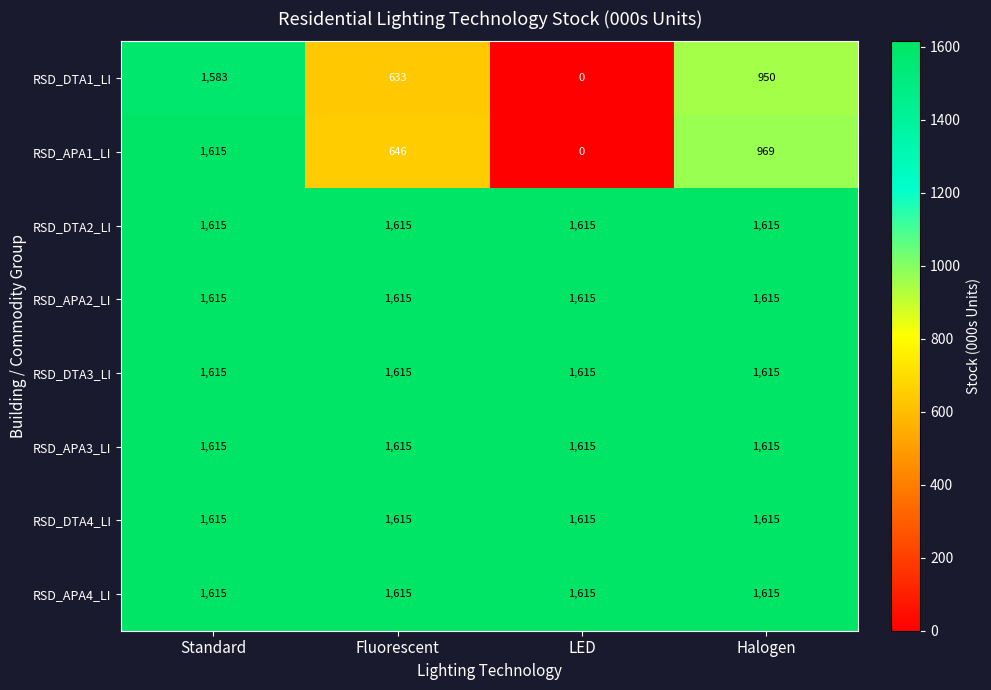

At which category is the sum across all series the highest?

Standard